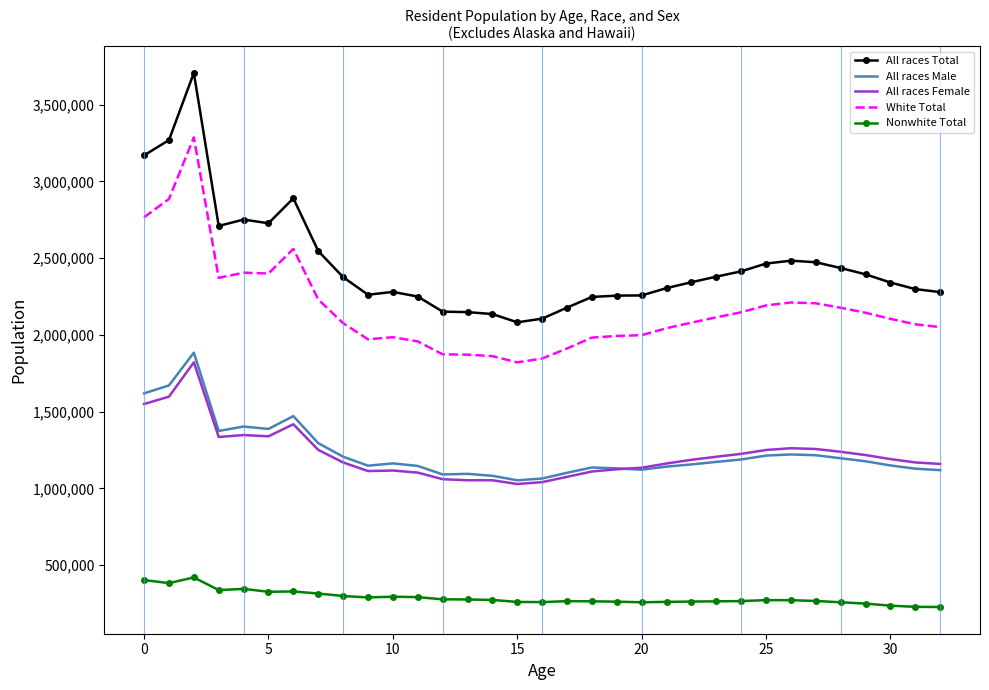

True or false: All races Female and All races Total intersect in this chart.

False